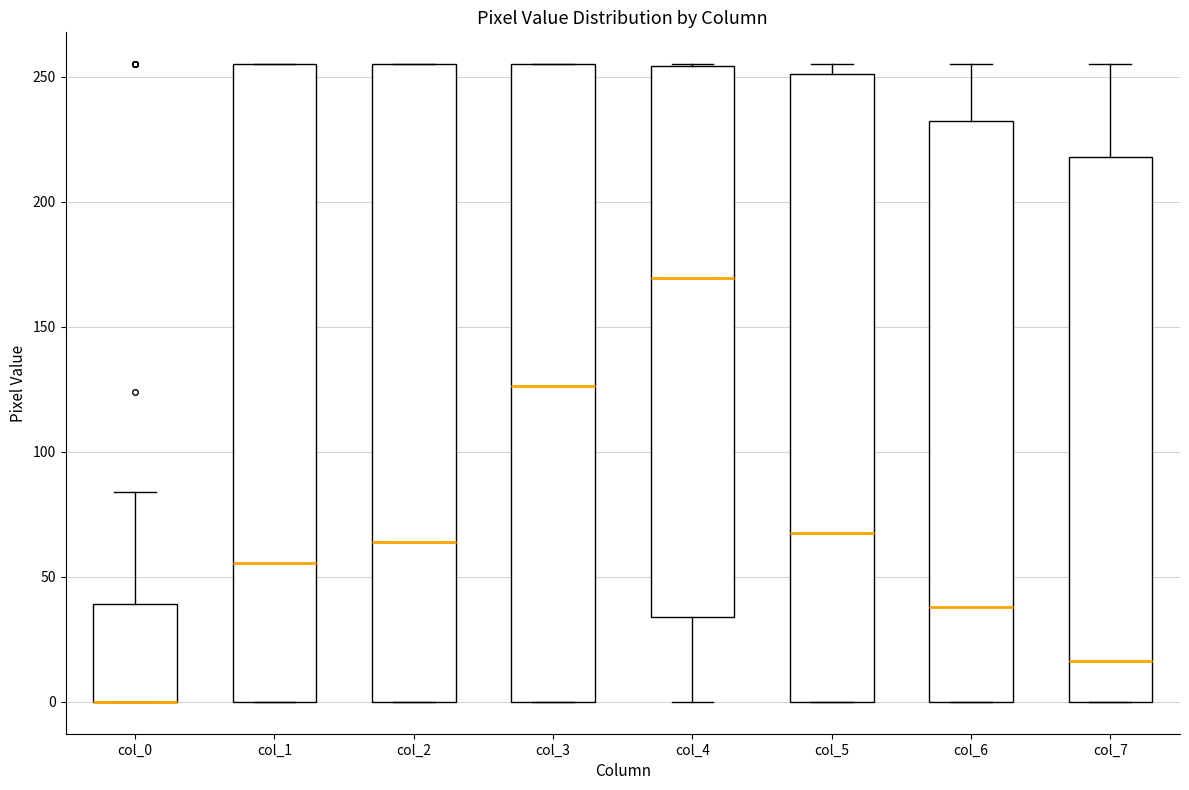

Reading left to right, transcribe this box plot: for each box, give where its median line is, the range the box spans, and where its two whiskers end, as read against the y-axis. The values are not printed on the chart, so give them approximately, as read against the axis.

col_0: median 0 (drawn on the box's lower edge), box 0 to 40, whiskers 0 to 85
col_1: median 55, box 0 to 255, whiskers 0 to 255
col_2: median 65, box 0 to 255, whiskers 0 to 255
col_3: median 125, box 0 to 255, whiskers 0 to 255
col_4: median 170, box 35 to 255, whiskers 0 to 255
col_5: median 70, box 0 to 250, whiskers 0 to 255
col_6: median 40, box 0 to 230, whiskers 0 to 255
col_7: median 15, box 0 to 220, whiskers 0 to 255